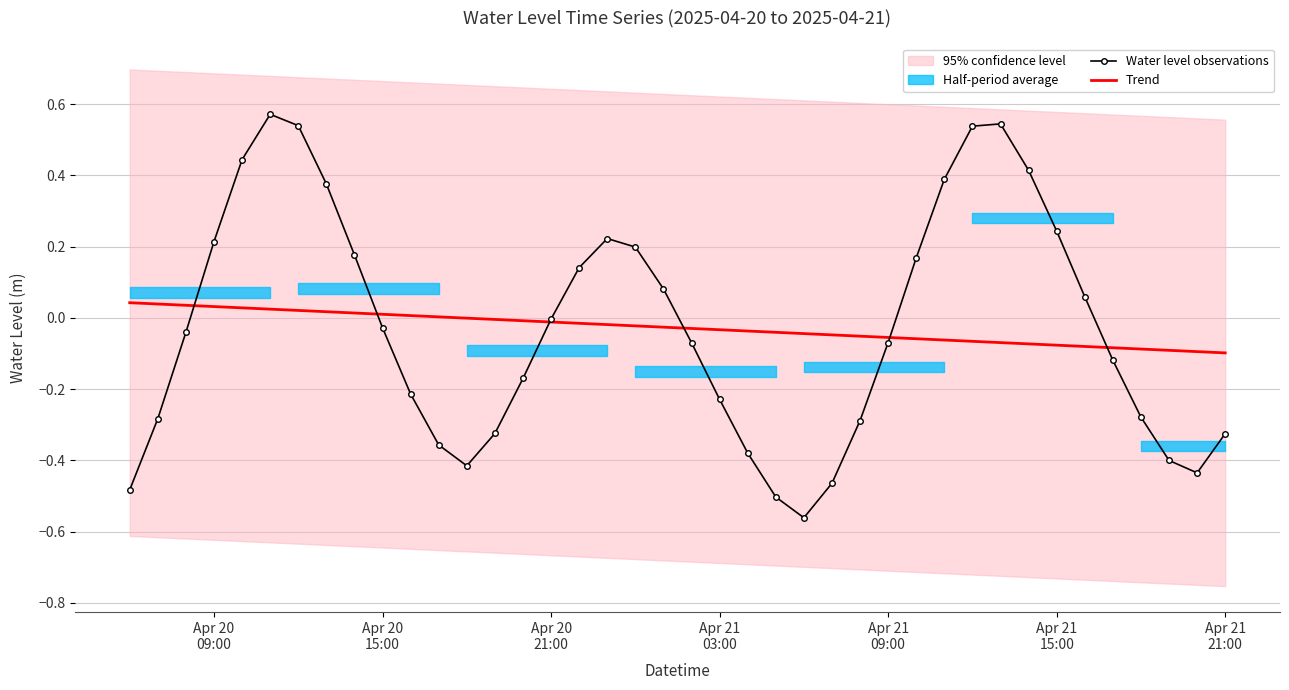

How many positive values does the Water level observations series have?

17